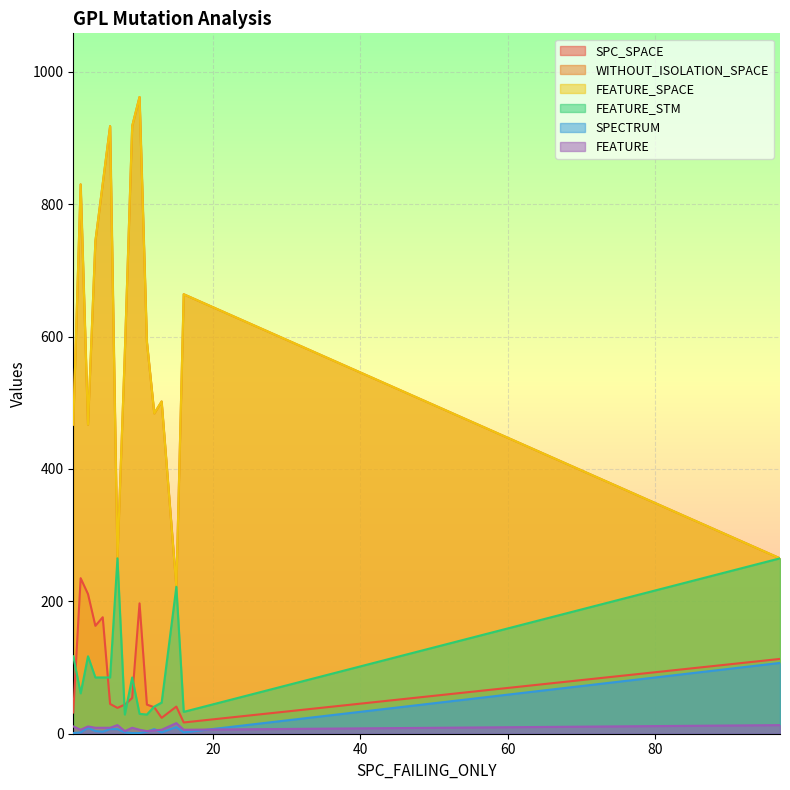

At which category is the sum across all series the highest?

10